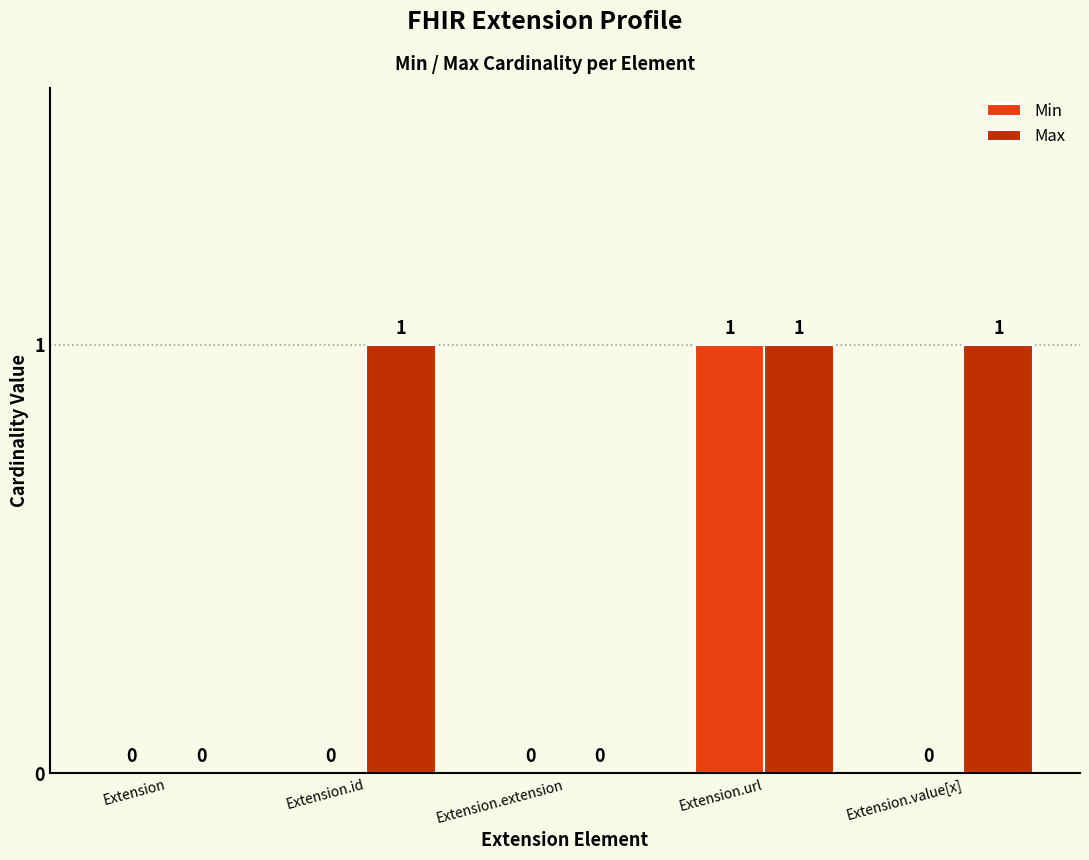

How many Max values are between 0 and 1?

5